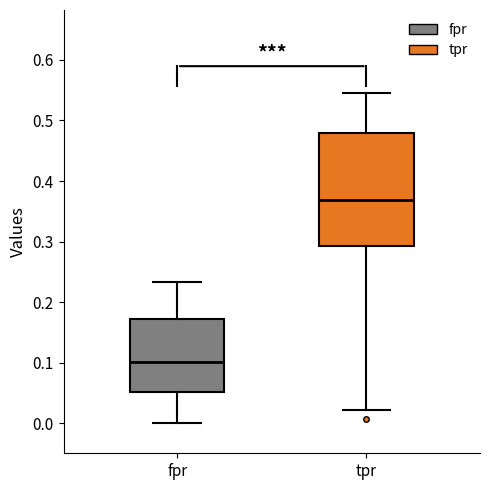

Comparing the boxes themselves (not the whiskers), which one is the tallest?

tpr